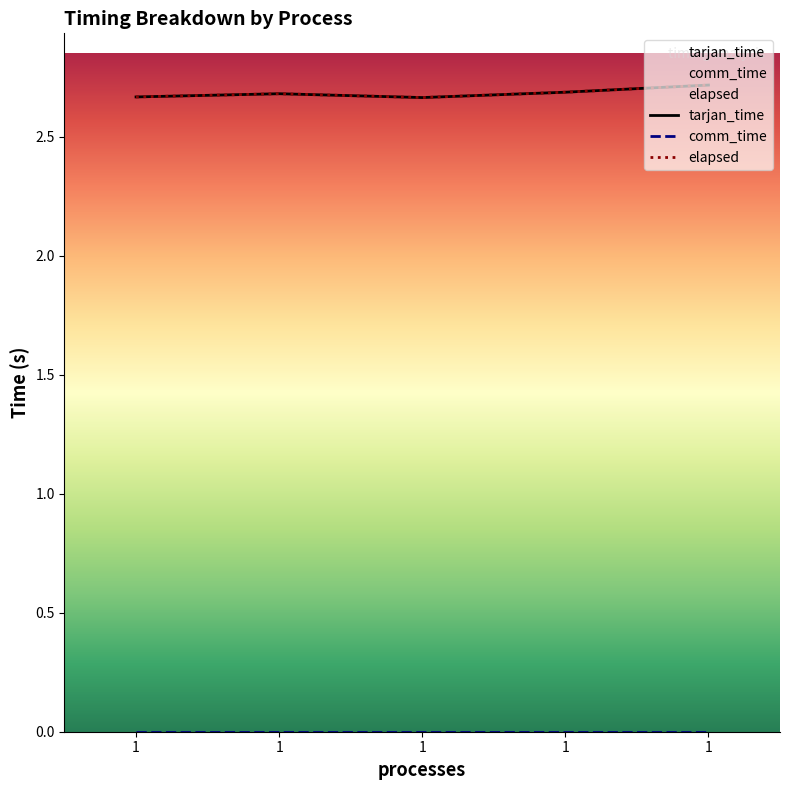

At which category is the sum across all series the highest?

1